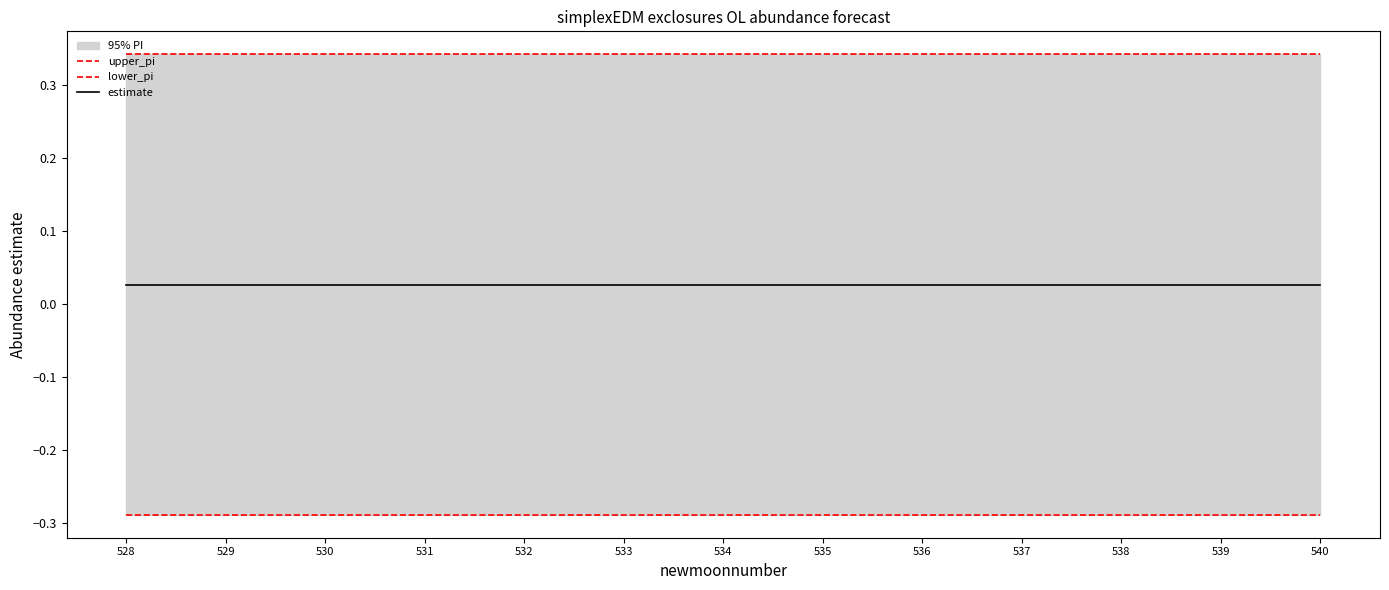

Which series has the largest total across all categories?

upper_pi